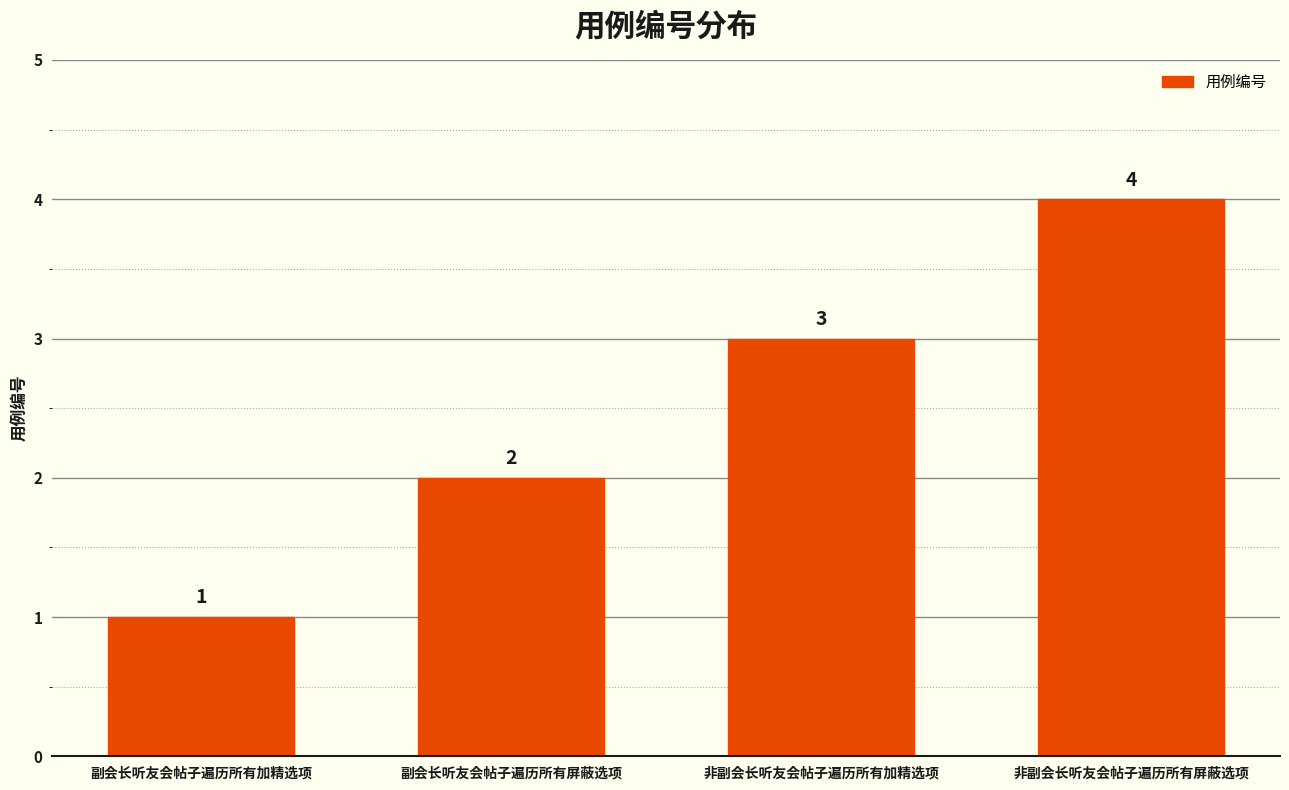

Reading right to left, transcribe all the data shown in this chart.

4	3	2	1